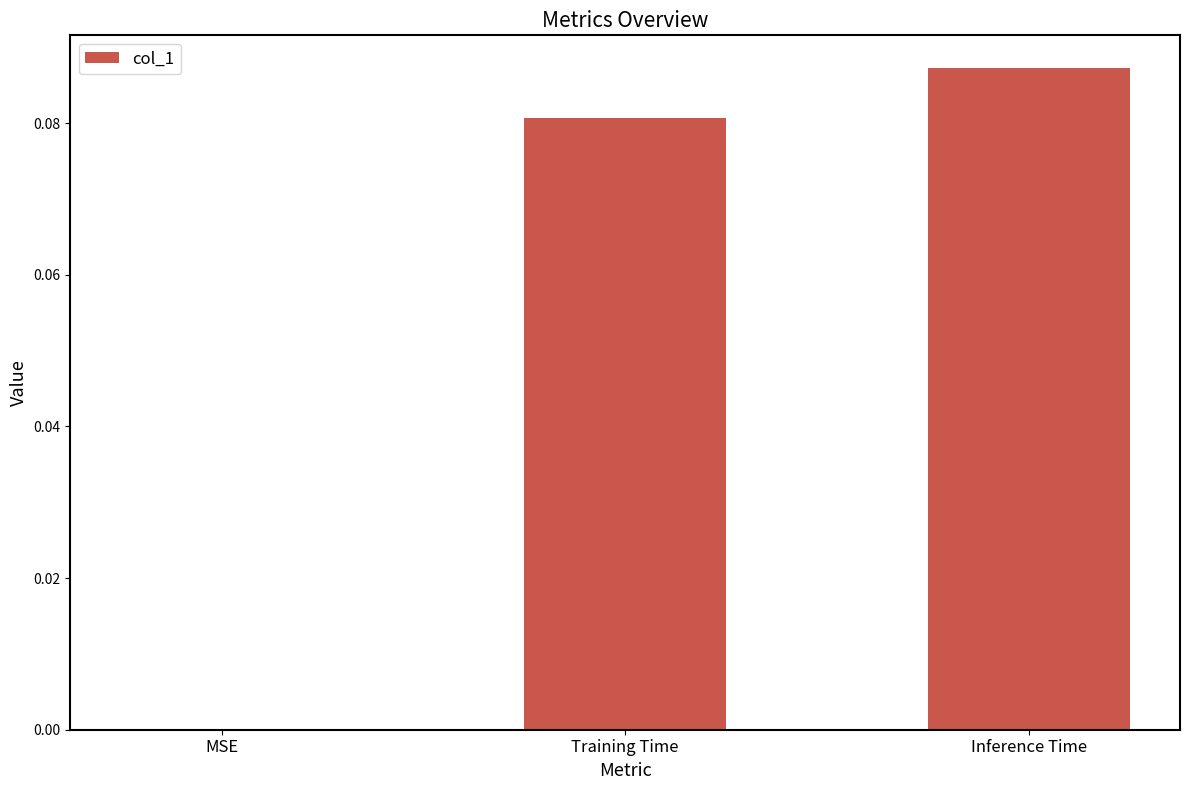

Count the number of data series in this chart.

1